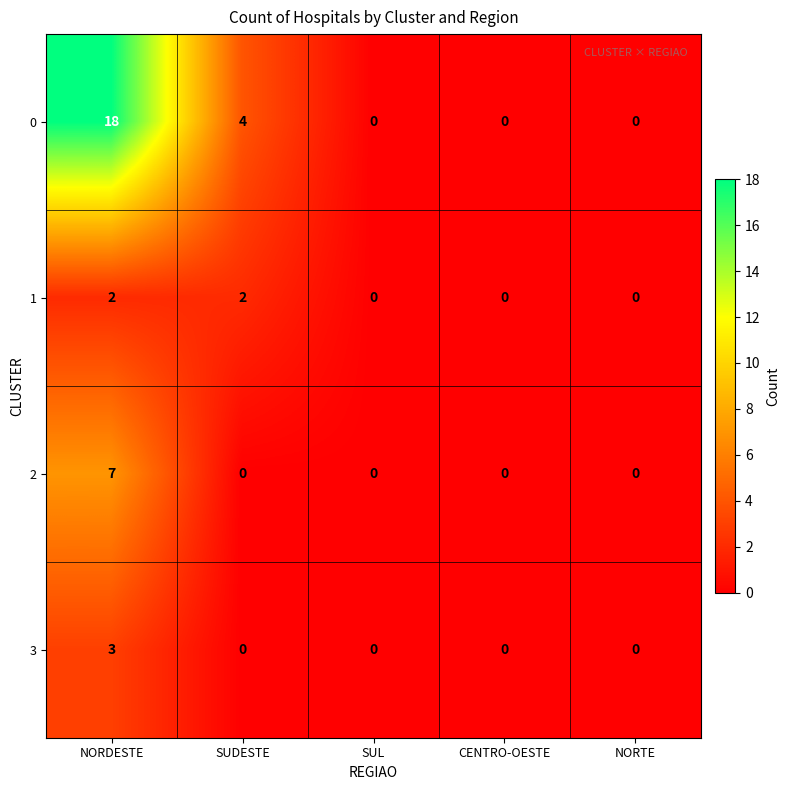

List the series in order of their peak value, highest first.

0, 2, 3, 1